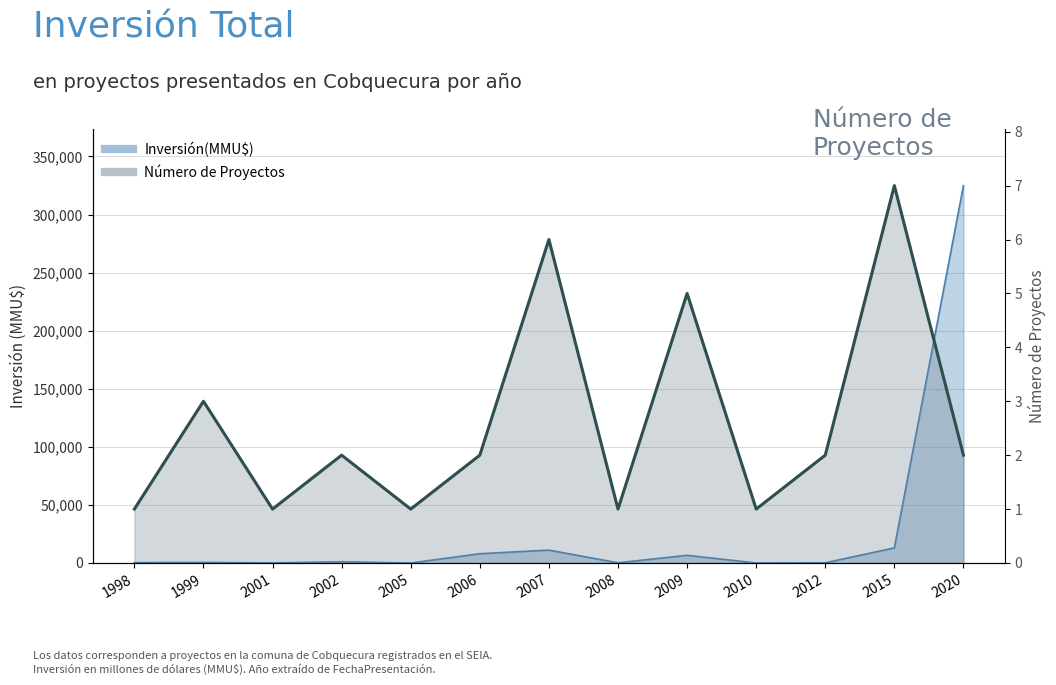

Rank the categories by Inversión(MMU$) value from lowest to highest.

2005, 2010, 2001, 2008, 2012, 1998, 1999, 2002, 2009, 2006, 2007, 2015, 2020